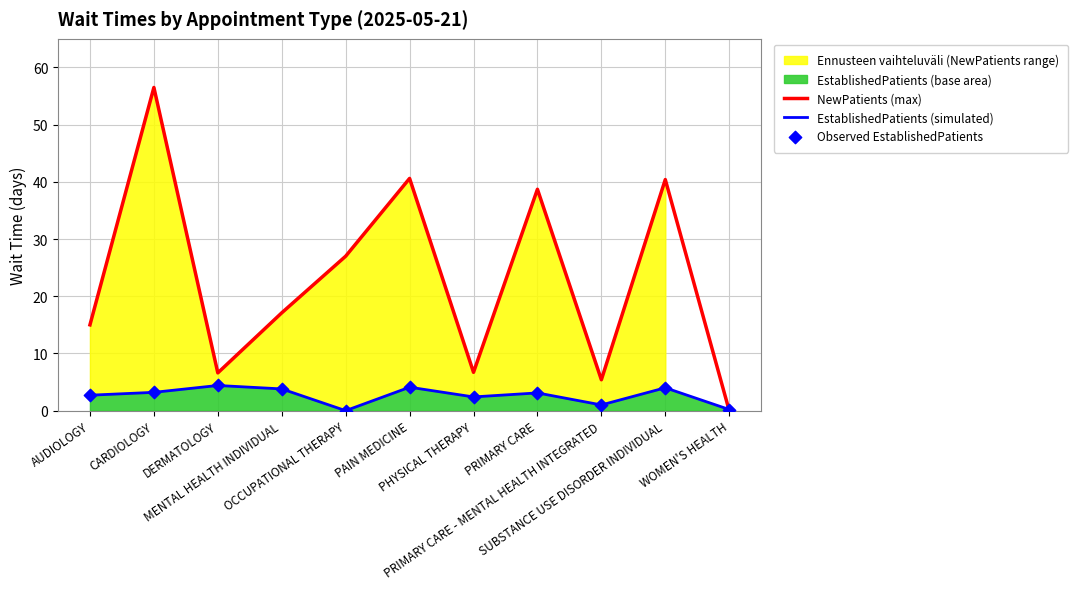

Which series has the widest spread of Y values?

NewPatients (max)